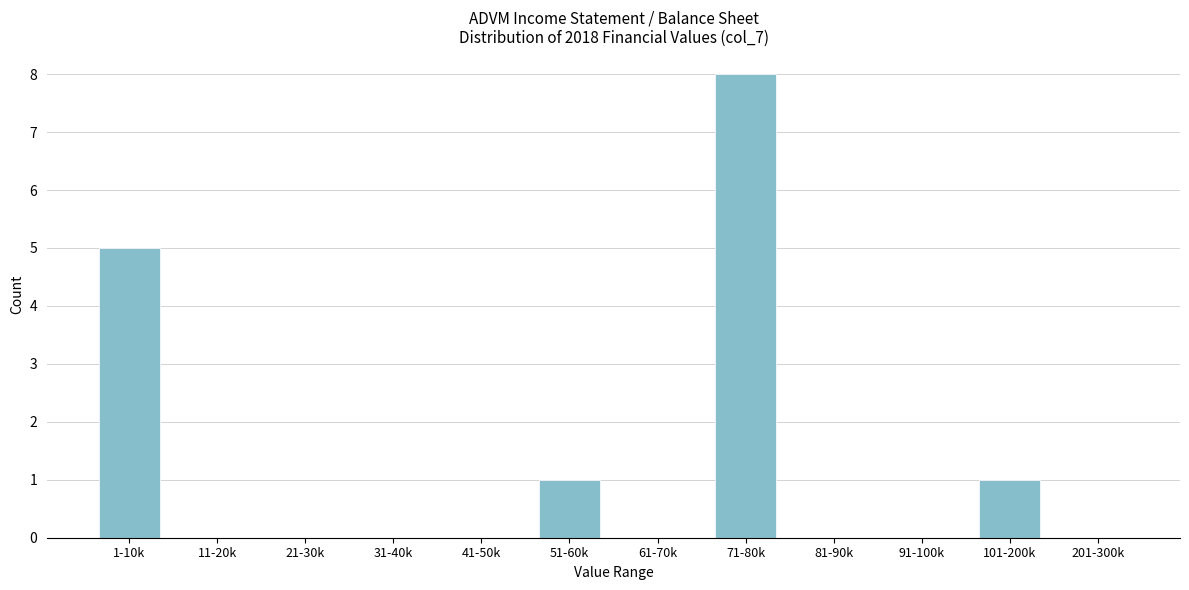

Reading right to left, what are all the values shown in this chart?

201-300k=0	101-200k=1	91-100k=0	81-90k=0	71-80k=8	61-70k=0	51-60k=1	41-50k=0	31-40k=0	21-30k=0	11-20k=0	1-10k=5